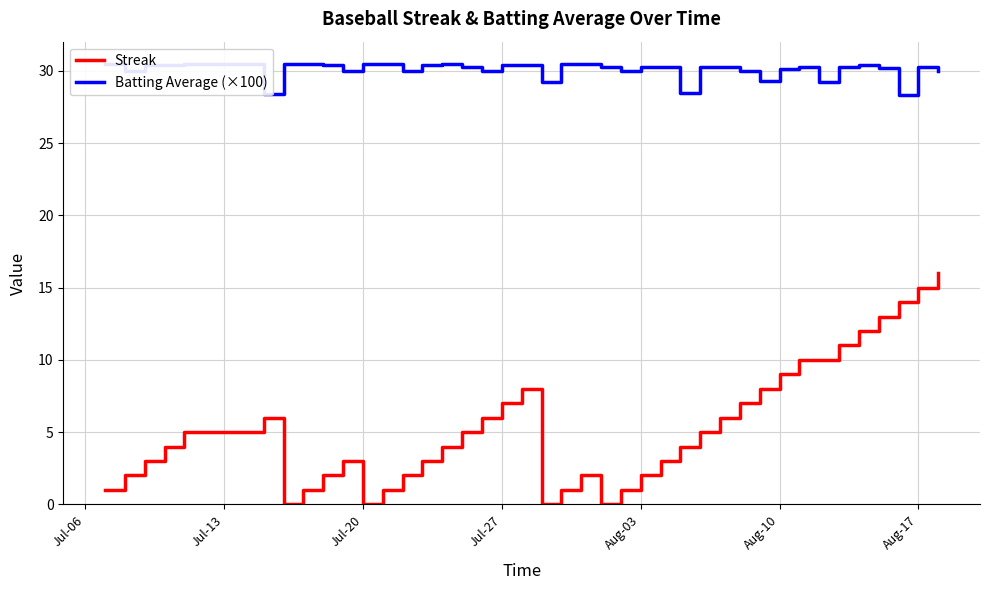

How many lines are shown in the chart?

2